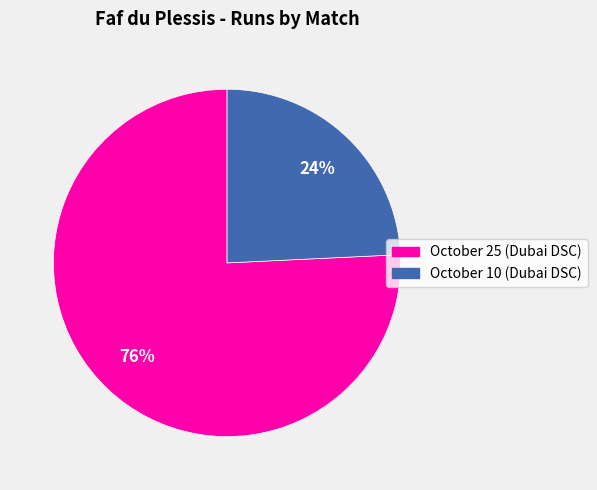

Approximately how many times larger is the value at October 10 compared to October 25?

0.3